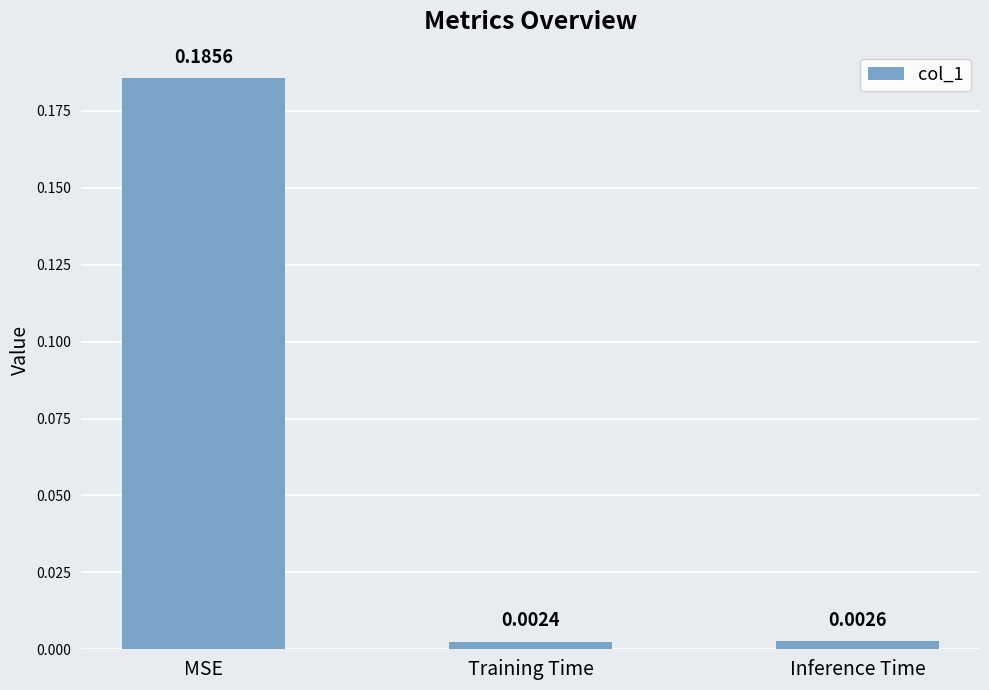

Rank the categories by value from lowest to highest.

Training Time, Inference Time, MSE